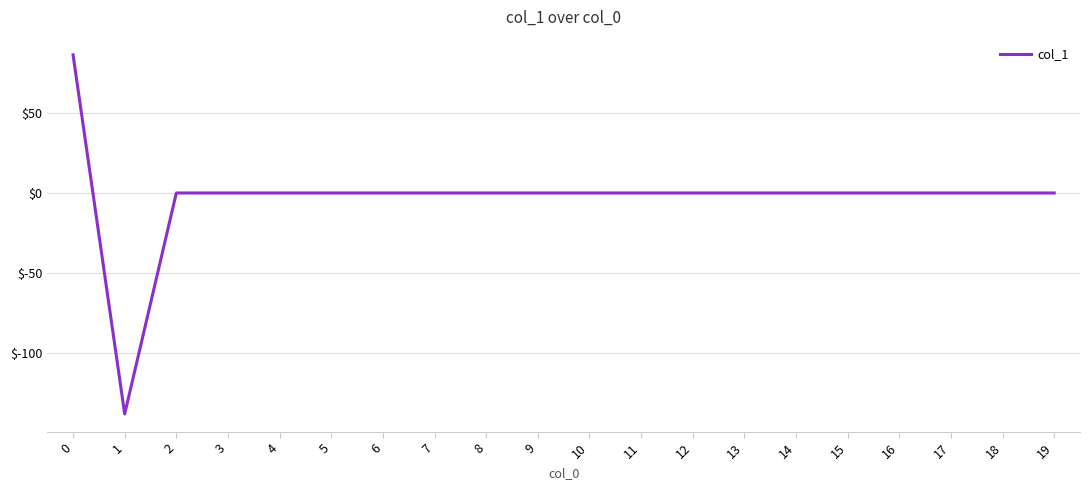

Is it true that the value at 9 is 91.3?

False